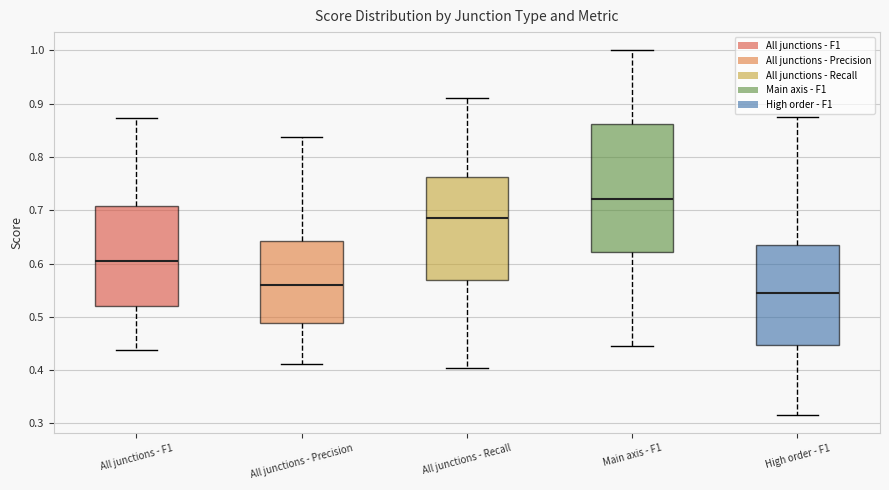

Reading left to right, read every box against the y-axis: the position of its median line, the range the box covers, and the ends of its whiskers. The values are not printed on the chart, so give them approximately, as read against the axis.

All junctions - F1: median 0.60, box 0.52 to 0.71, whiskers 0.44 to 0.87
All junctions - Precision: median 0.56, box 0.49 to 0.64, whiskers 0.41 to 0.84
All junctions - Recall: median 0.69, box 0.57 to 0.76, whiskers 0.40 to 0.91
Main axis - F1: median 0.72, box 0.62 to 0.86, whiskers 0.44 to 1.00
High order - F1: median 0.54, box 0.45 to 0.64, whiskers 0.32 to 0.88